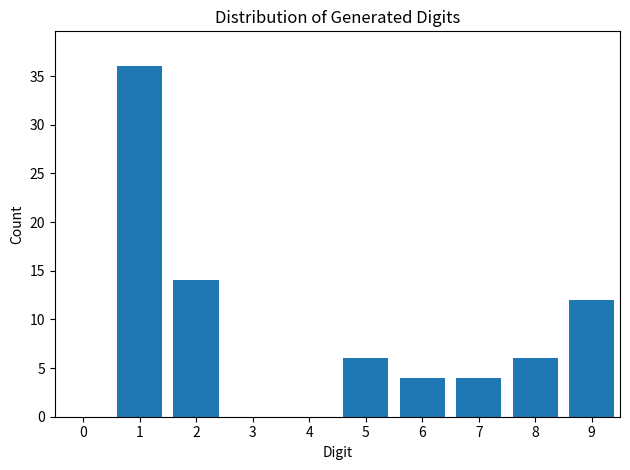

Reading left to right, transcribe all the data shown in this chart.

0=0	1=36	2=14	3=0	4=0	5=6	6=4	7=4	8=6	9=12